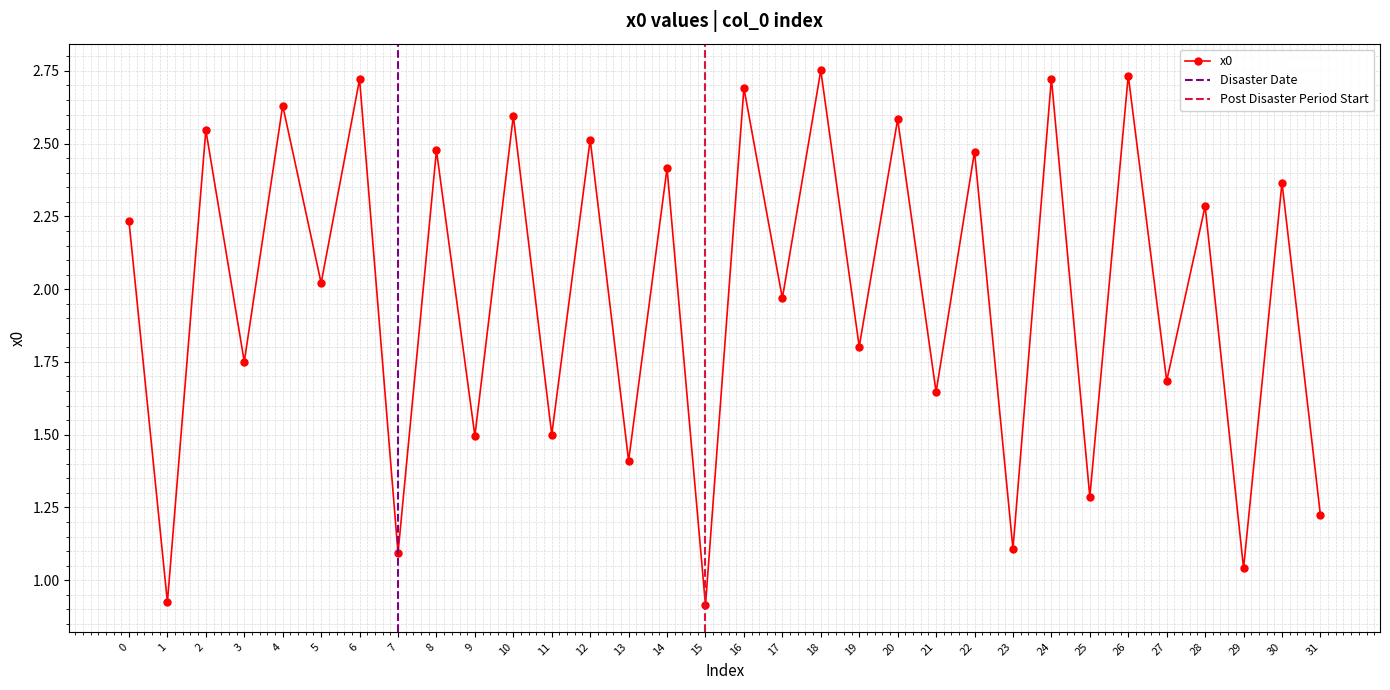

What is the value of the 1st point from the left?

2.2